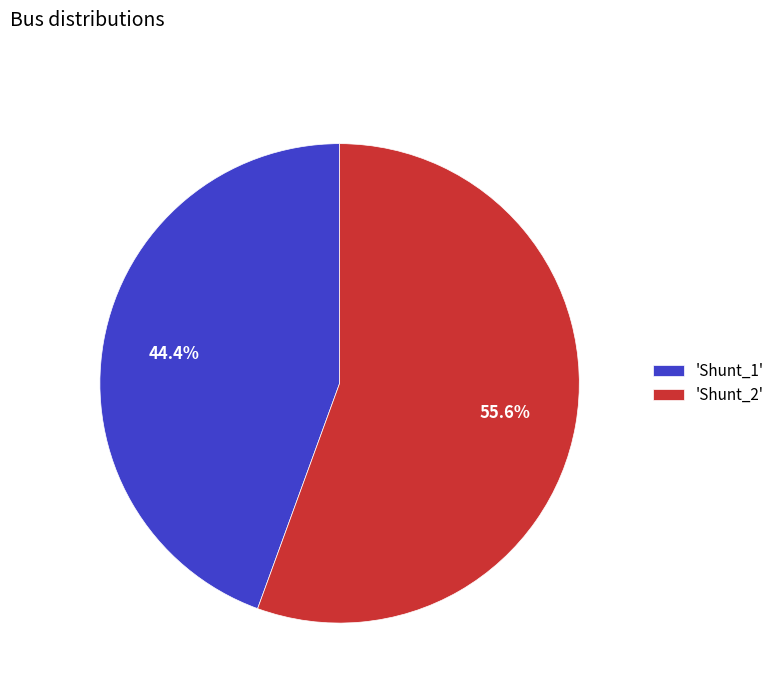

Approximately how many times larger is the value at 'Shunt_1' compared to 'Shunt_2'?

0.8